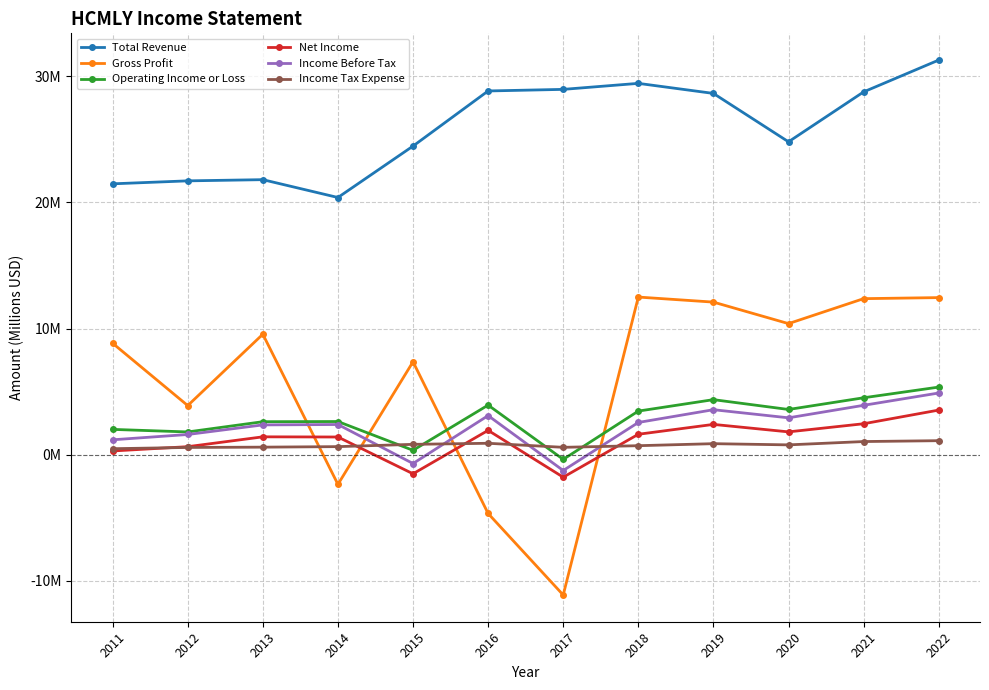

How many interior local valleys does the Gross Profit series have?

4